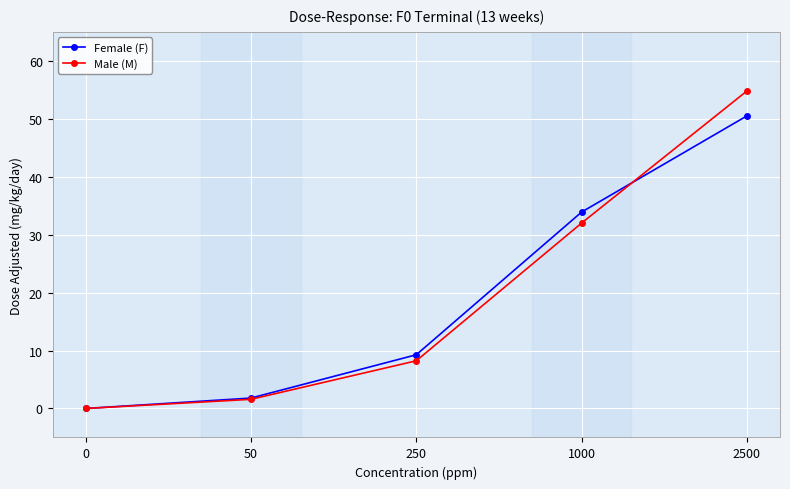

At which category is the sum across all series the highest?

2500